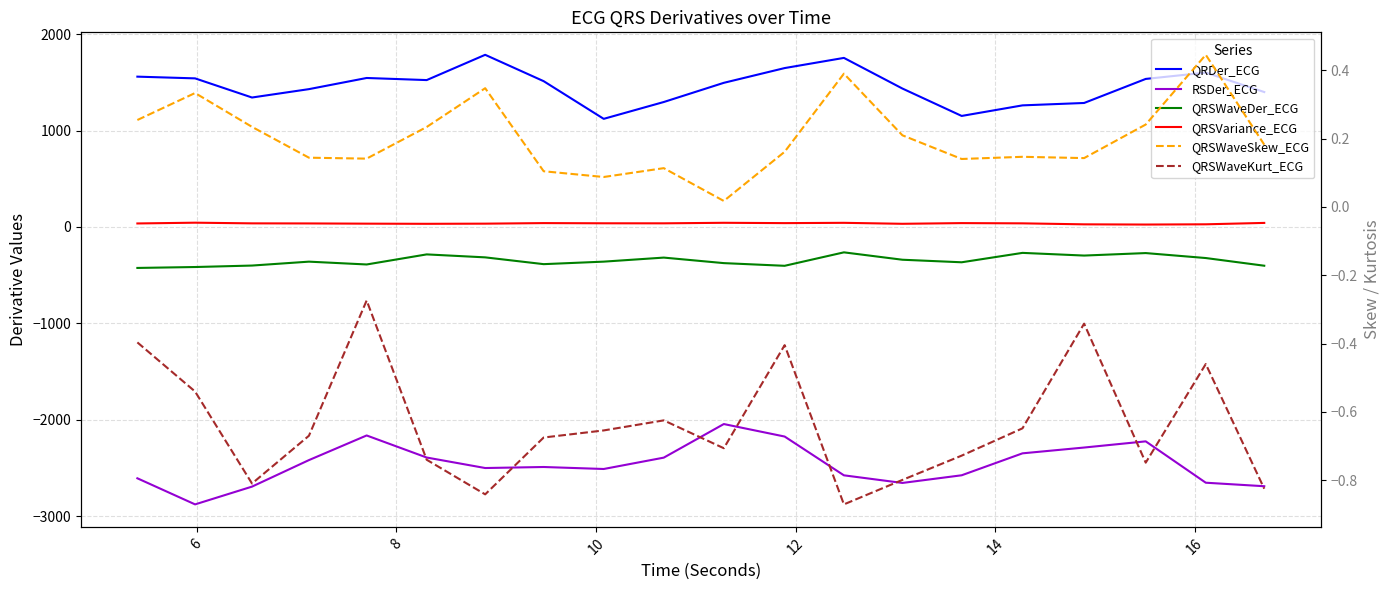

What are all the series names shown in the legend?

QRDer_ECG, RSDer_ECG, QRSWaveDer_ECG, QRSVariance_ECG, QRSWaveSkew_ECG, QRSWaveKurt_ECG